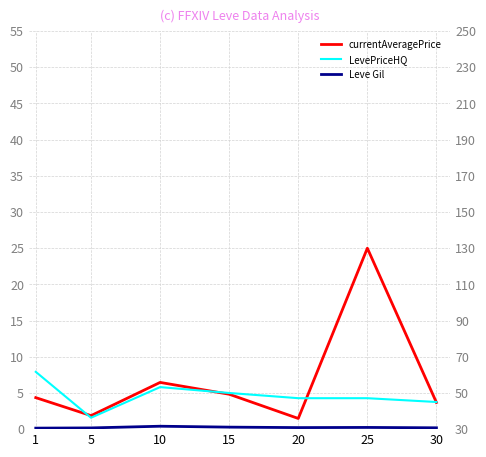

True or false: Leve Gil and LevePriceHQ cross at least once.

False